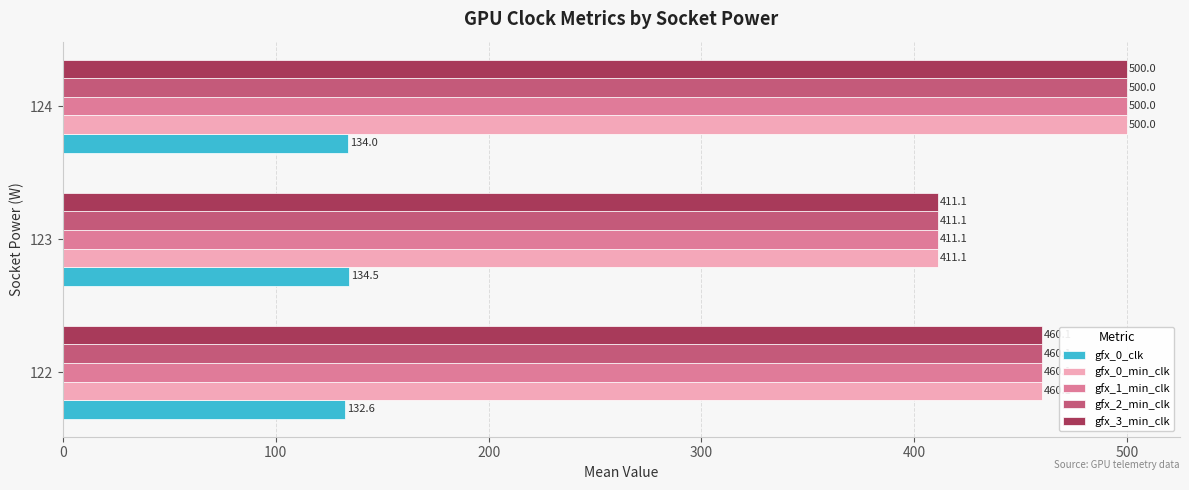

What is the minimum value for gfx_1_min_clk?

411.1